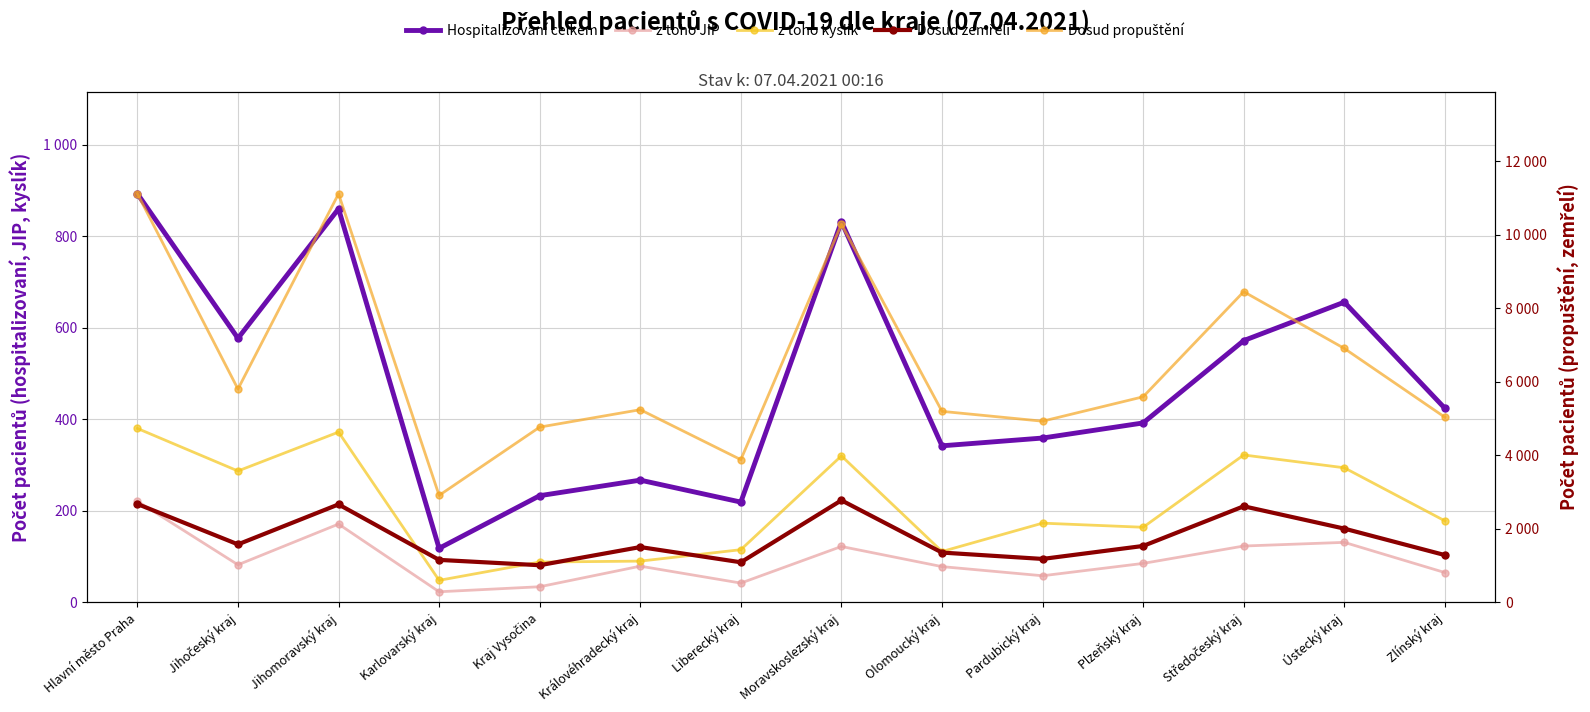

Reading left to right, extract all data points from this chart.

Hospitalizovaní celkem: 893	577	860	118	233	267	219	832	342	359	392	572	656	424
z toho JIP: 221	82	171	23	34	79	42	122	78	58	85	123	131	65
z toho kyslík: 380	287	372	48	88	90	115	320	111	173	164	322	294	178
Dosud zemřelí: 2675	1576	2664	1154	1009	1503	1089	2775	1353	1180	1533	2613	2005	1285
Dosud propuštění: 11118	5803	11114	2909	4767	5241	3881	10288	5196	4928	5592	8452	6908	5036